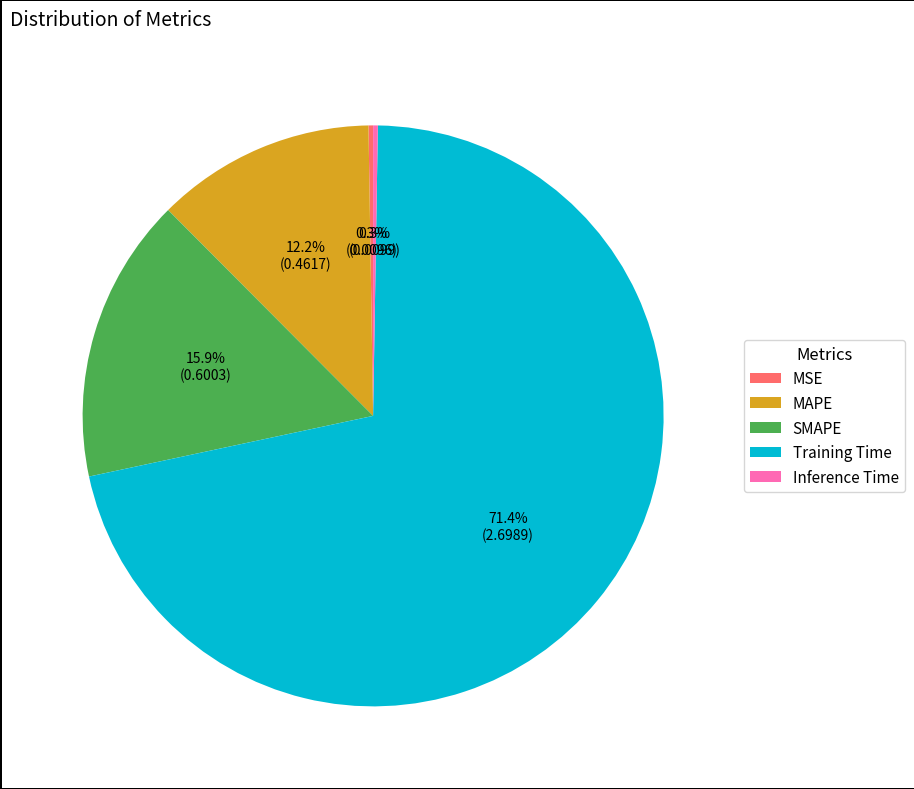

Does Training Time represent more than half of the total?

Yes